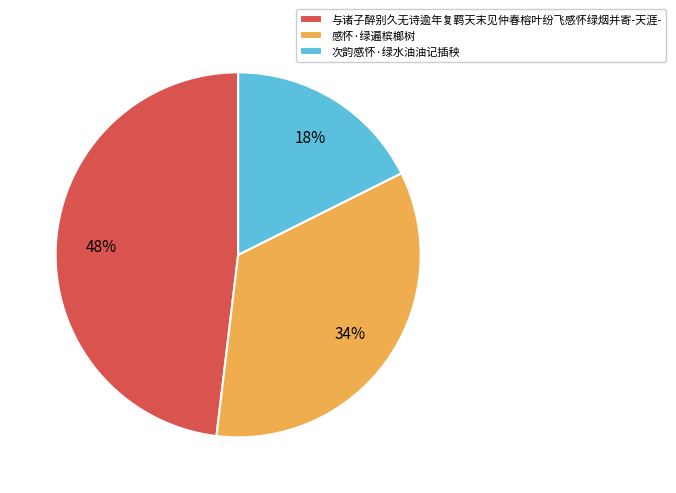

To the nearest percent, what portion does 次韵感怀·绿水油油记插秧 represent?

18%